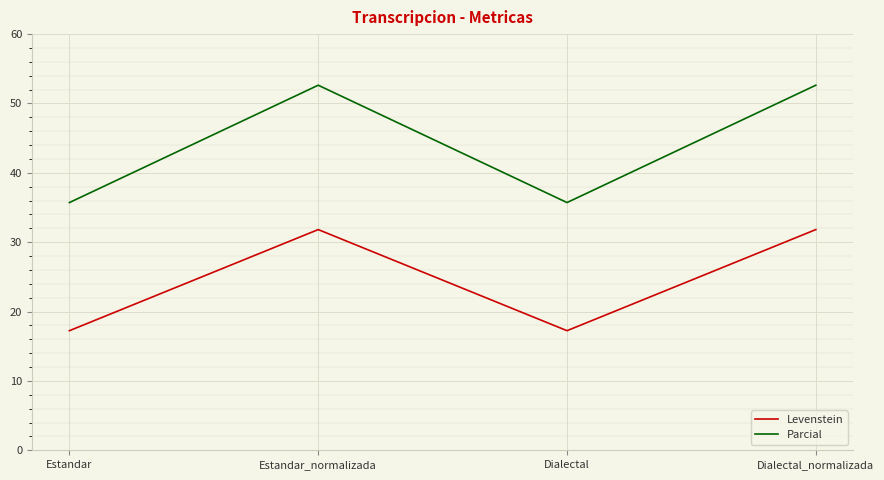

What is the total value across all series at Estandar_normalizada?

84.4